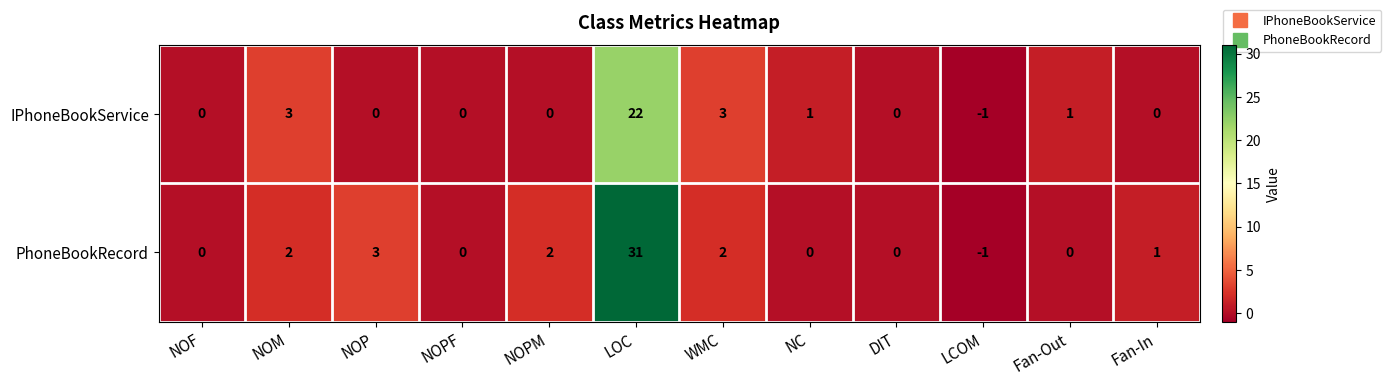

What is the sum of all PhoneBookRecord values?

40